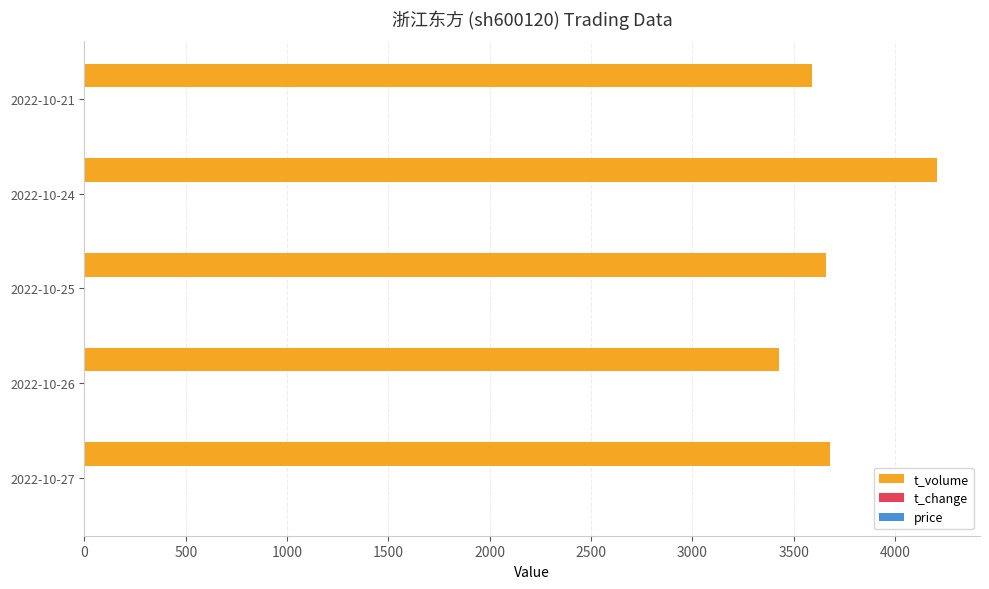

What is the sum of all t_volume values?

18565.0